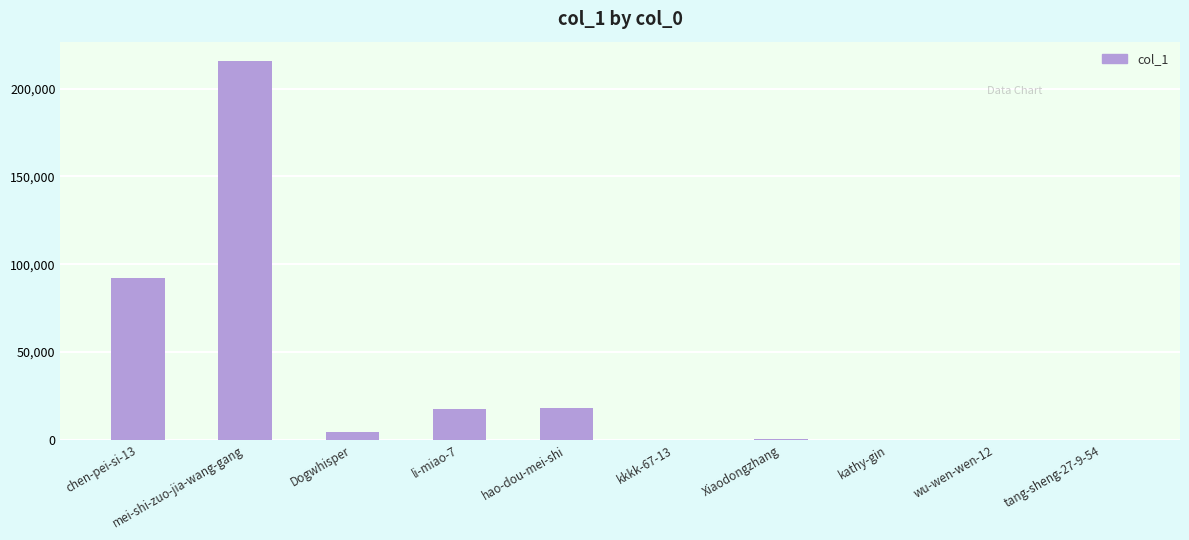

Count the number of categories in the chart.

10